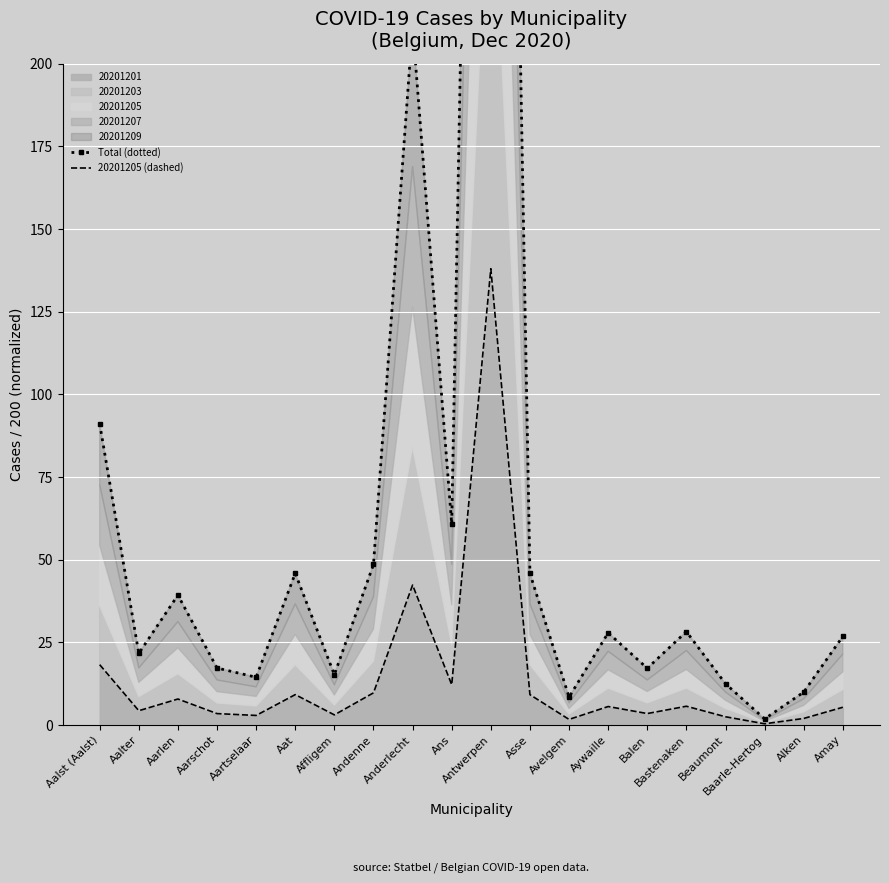

How many values in the 20201205 (dashed) series exceed 5?

11